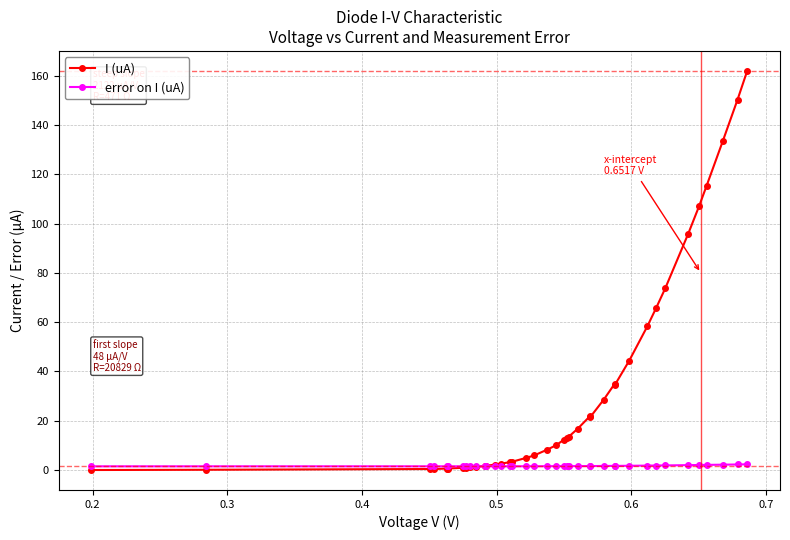

List the series in order of their peak value, lowest first.

error on I (uA), I (uA)